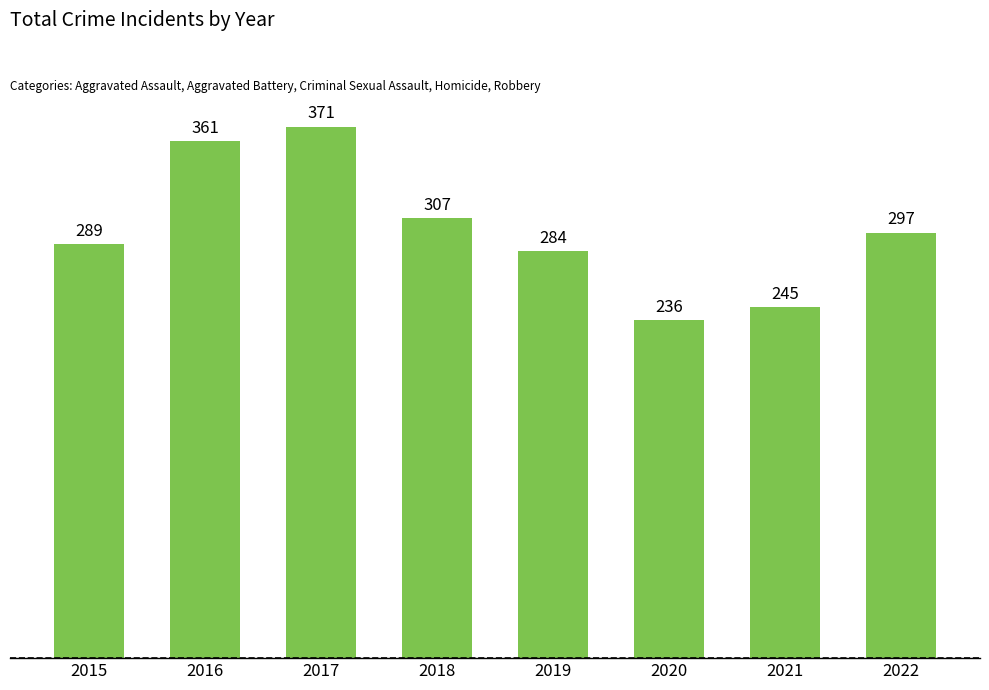

List the labels in order of value, largest first.

2017, 2016, 2018, 2022, 2015, 2019, 2021, 2020